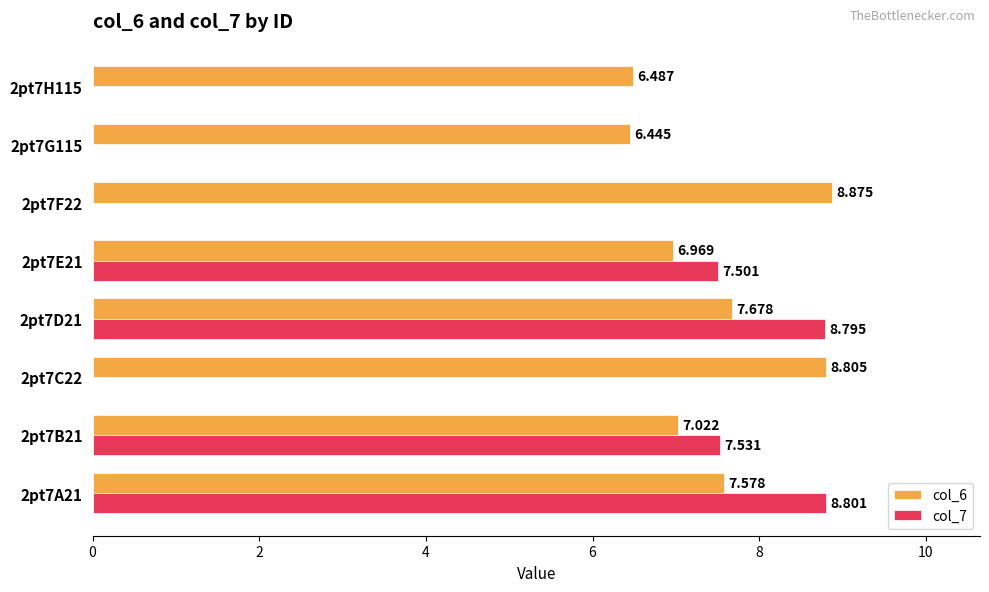

Is the value of col_6 at 2pt7F22 greater than the value of col_7 at 2pt7E21?

Yes